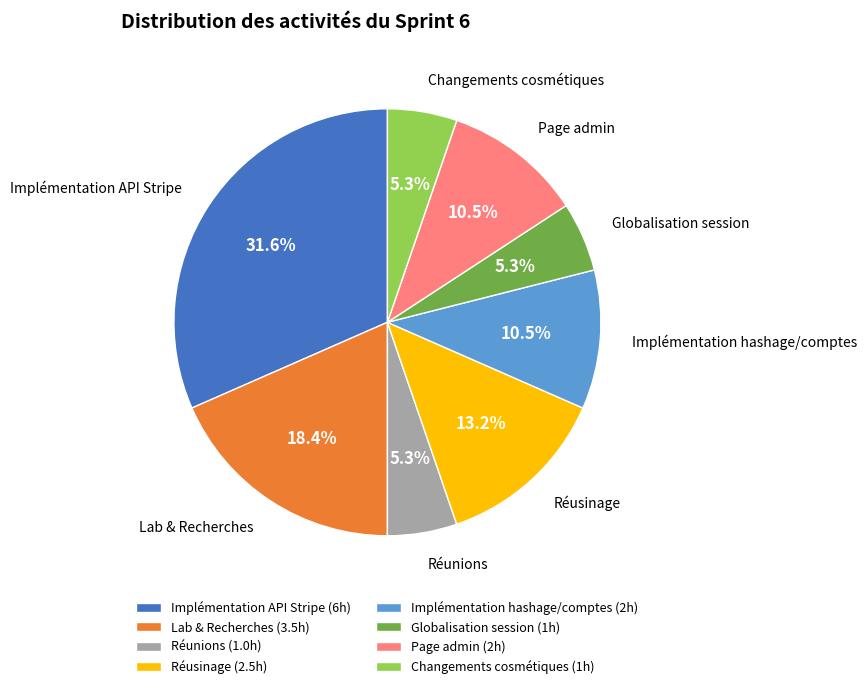

Is there any slice that represents more than half of the pie?

No